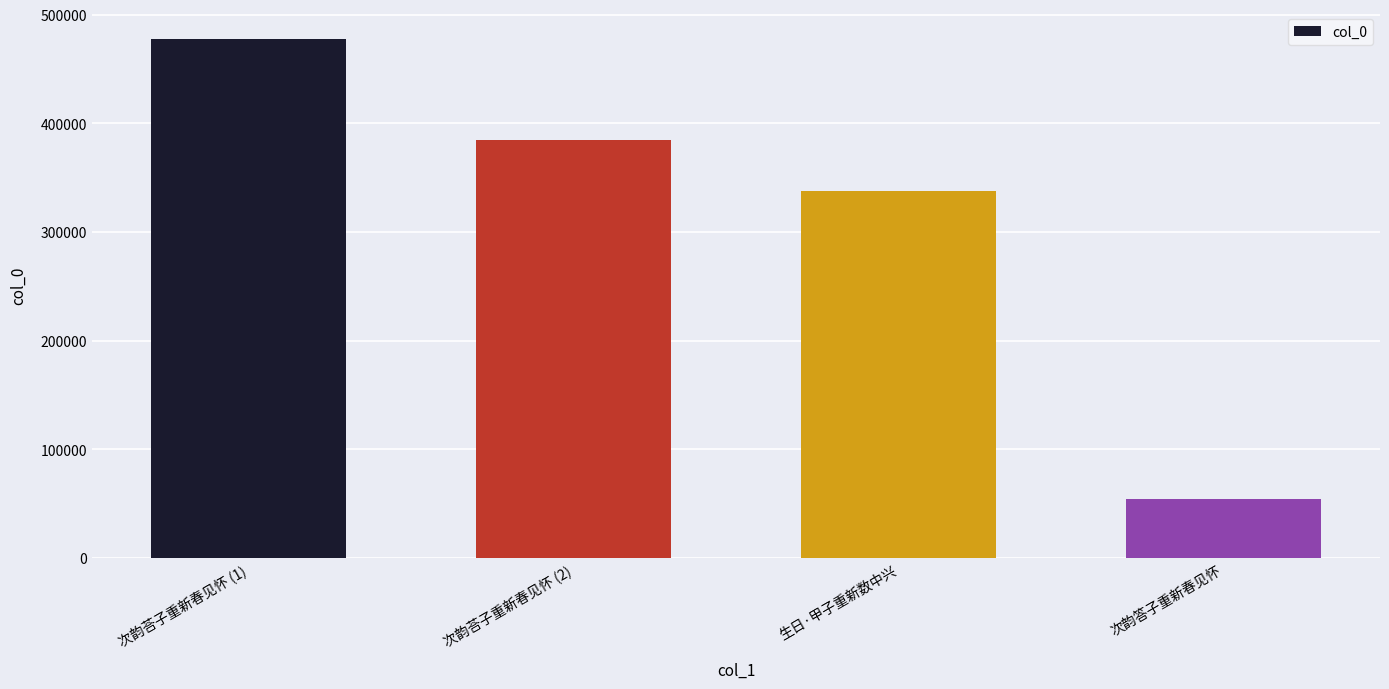

What is the value of the 1st bar from the left?

477927